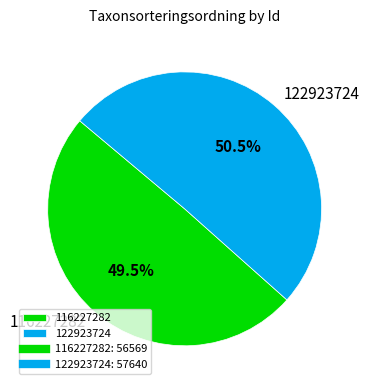

What portion of the pie excludes 116227282?

50.5%